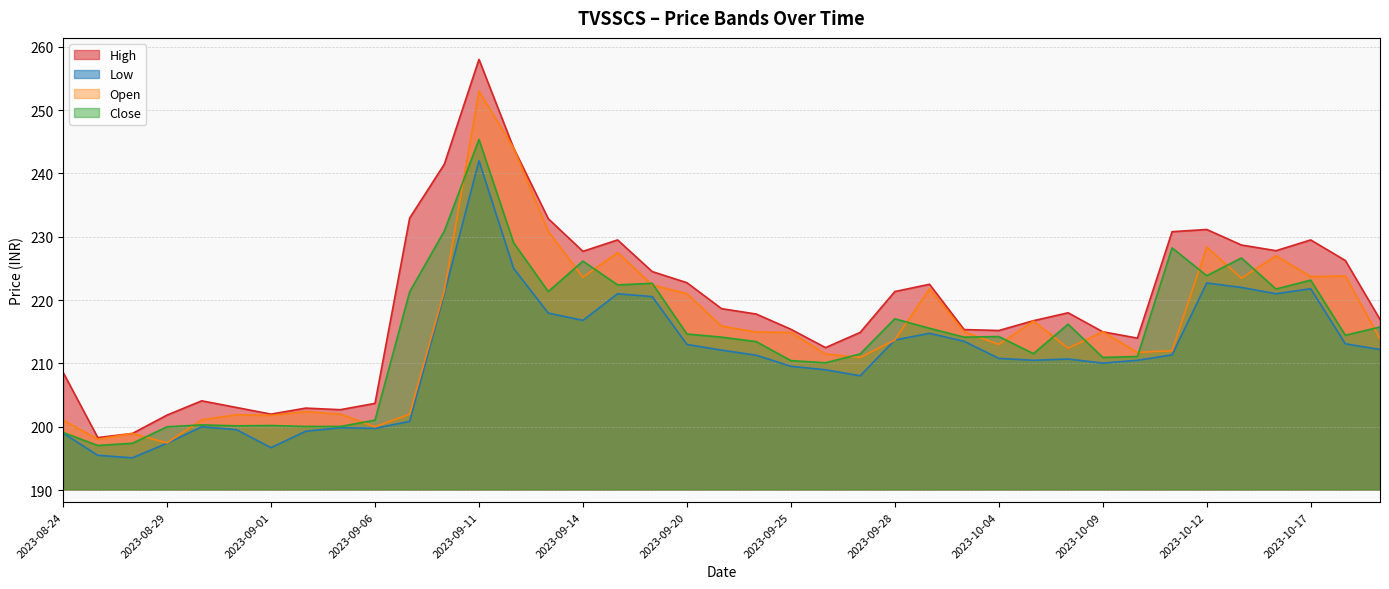

List the series in order of their peak value, lowest first.

Low, Close, Open, High